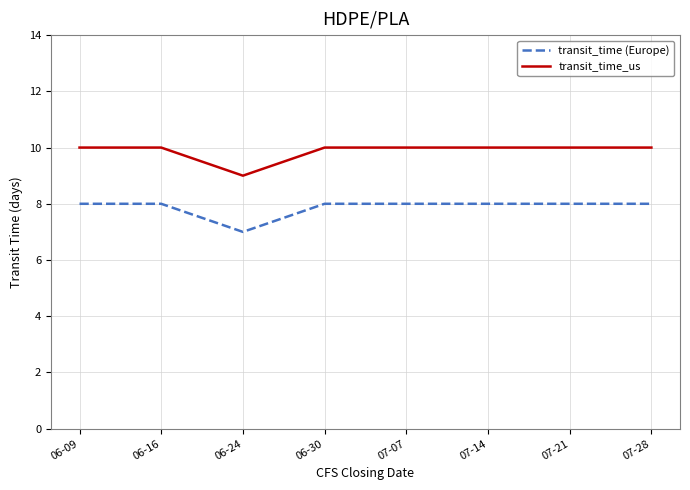

What is the greatest value displayed?

10